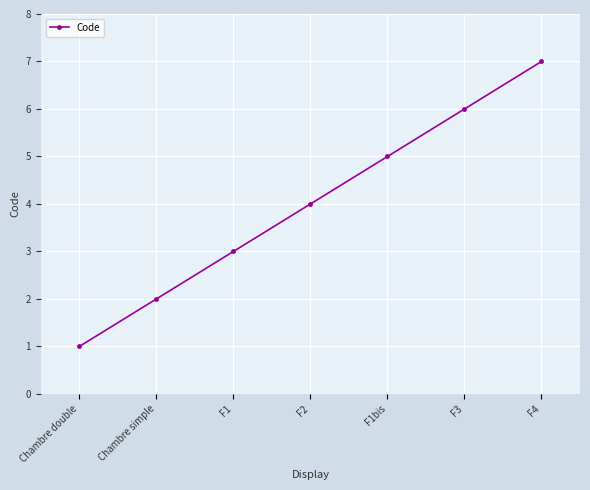

Which has a higher value, Chambre simple or F1?

F1